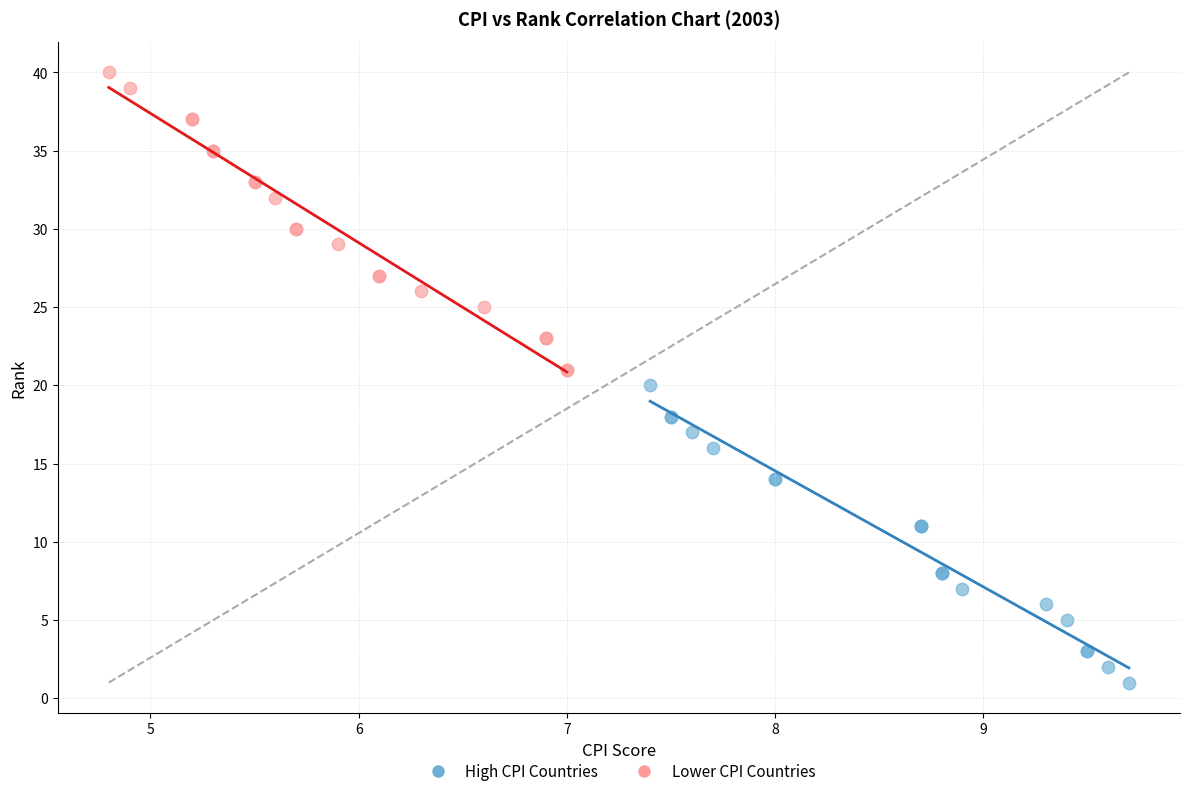

Which series reaches the minimum Y coordinate?

High CPI Countries